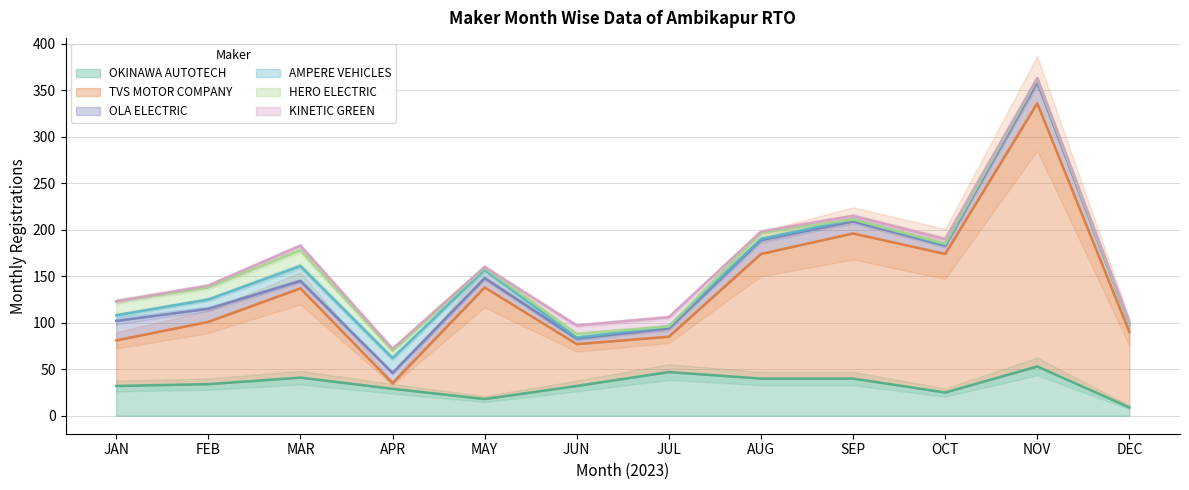

At MAR, list the series in order from largest to smallest.

TVS MOTOR COMPANY, OKINAWA AUTOTECH, HERO ELECTRIC, AMPERE VEHICLES, OLA ELECTRIC, KINETIC GREEN